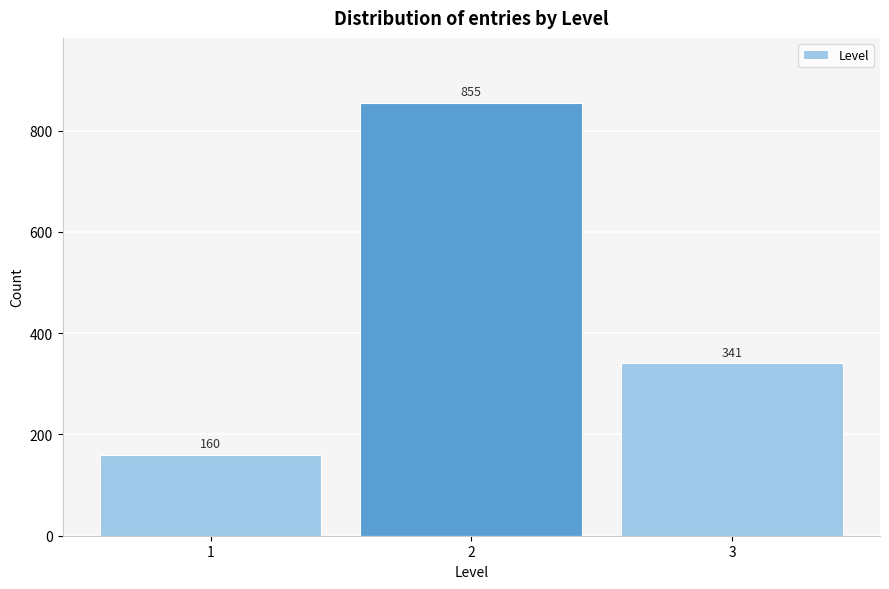

Reading left to right, extract all data points from this chart.

1=160	2=855	3=341